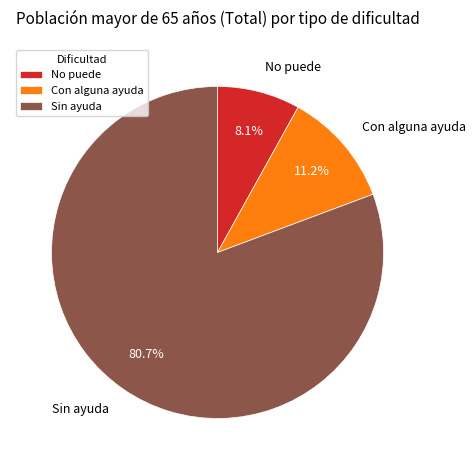

The Con alguna ayuda slice represents 11% of the pie. True or false?

True